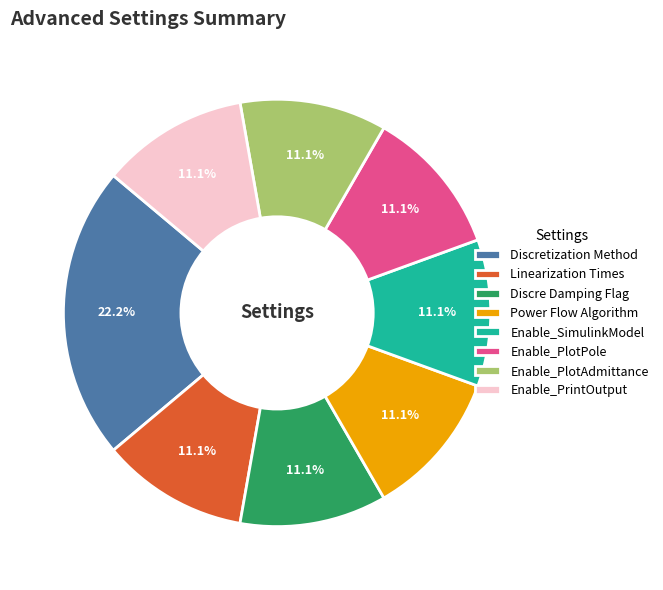

To the nearest percent, what portion does Enable_SimulinkModel represent?

11%